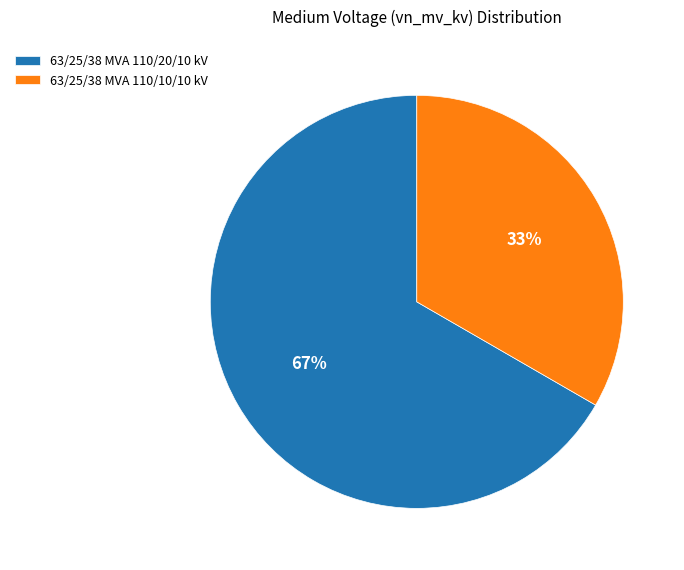

The 63/25/38 MVA 110/20/10 kV slice represents 67% of the pie. True or false?

True